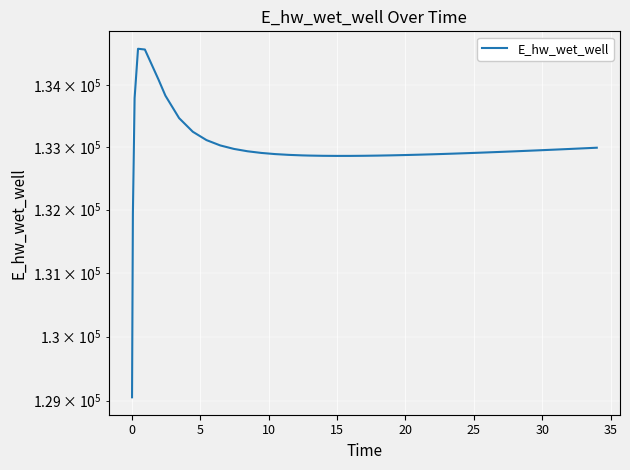

What is the maximum value shown in the chart?

134582.0